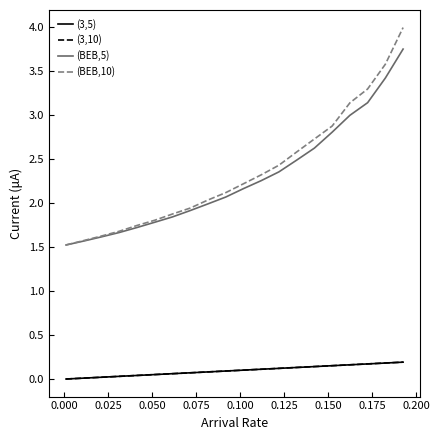

Which series has the widest spread of values?

(BEB,10)